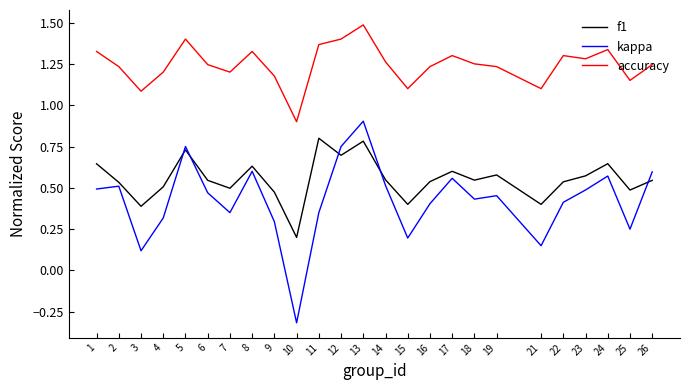

What is the smallest value displayed?

-0.3